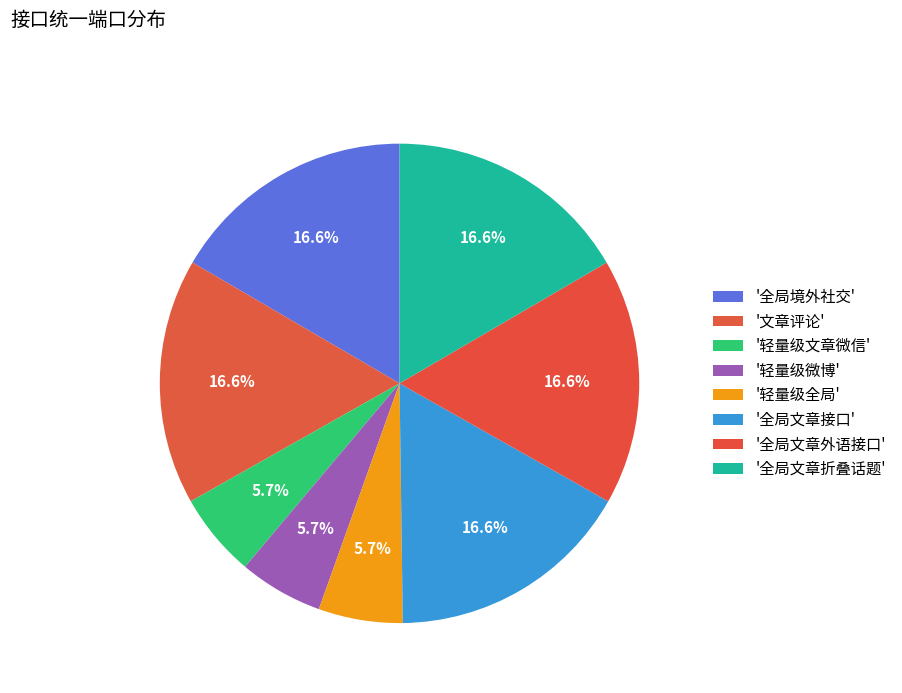

Rank the categories by value from highest to lowest.

全局文章接口, 全局文章外语接口, 全局文章折叠话题, 全局境外社交, 文章评论, 轻量级文章微信, 轻量级微博, 轻量级全局